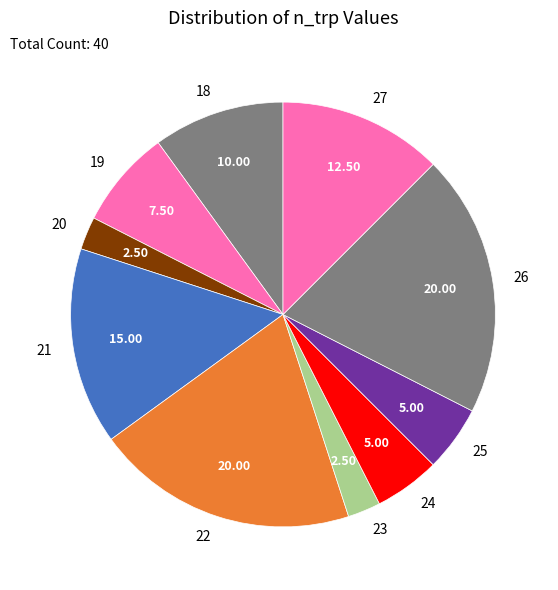

Does 22 represent more than half of the total?

No